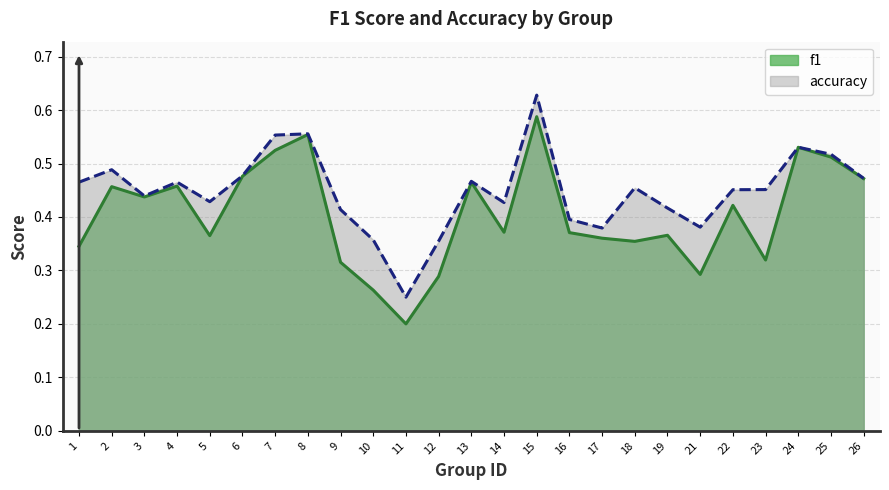

Reading right to left, transcribe all the data shown in this chart.

f1: 0.5	0.5	0.5	0.3	0.4	0.3	0.4	0.4	0.4	0.4	0.6	0.4	0.5	0.3	0.2	0.3	0.3	0.6	0.5	0.5	0.4	0.5	0.4	0.5	0.3
accuracy: 0.5	0.5	0.5	0.5	0.5	0.4	0.4	0.5	0.4	0.4	0.6	0.4	0.5	0.4	0.2	0.4	0.4	0.6	0.6	0.5	0.4	0.5	0.4	0.5	0.5